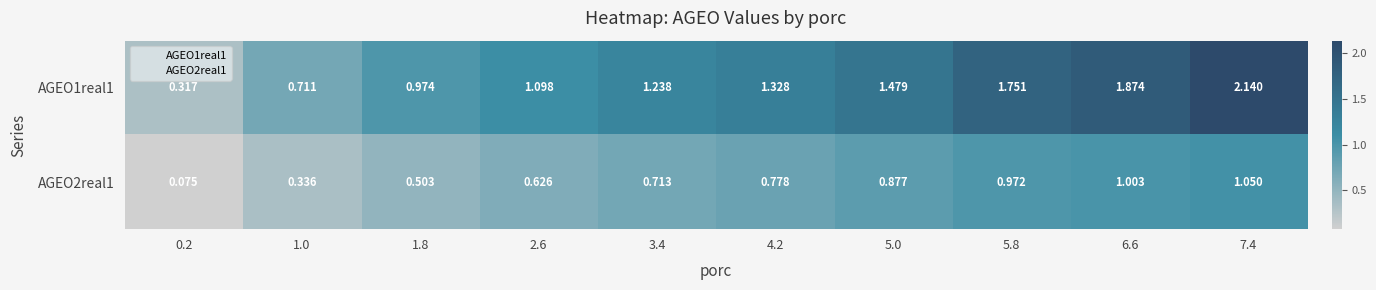

What is the total value across all series at 0.2?

0.4